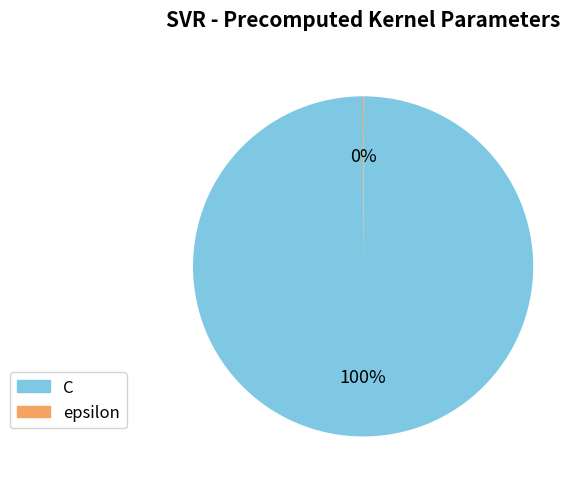

What is the largest slice in the pie chart?

C